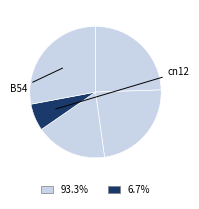

Count the number of slices in the pie.

5